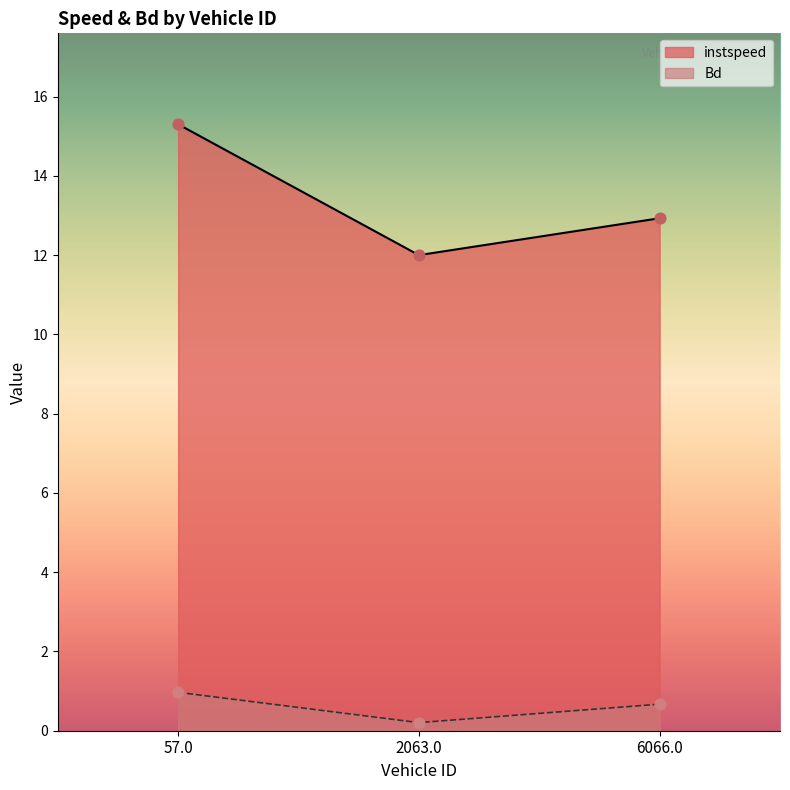

At how many categories does at least one series exceed 4?

3